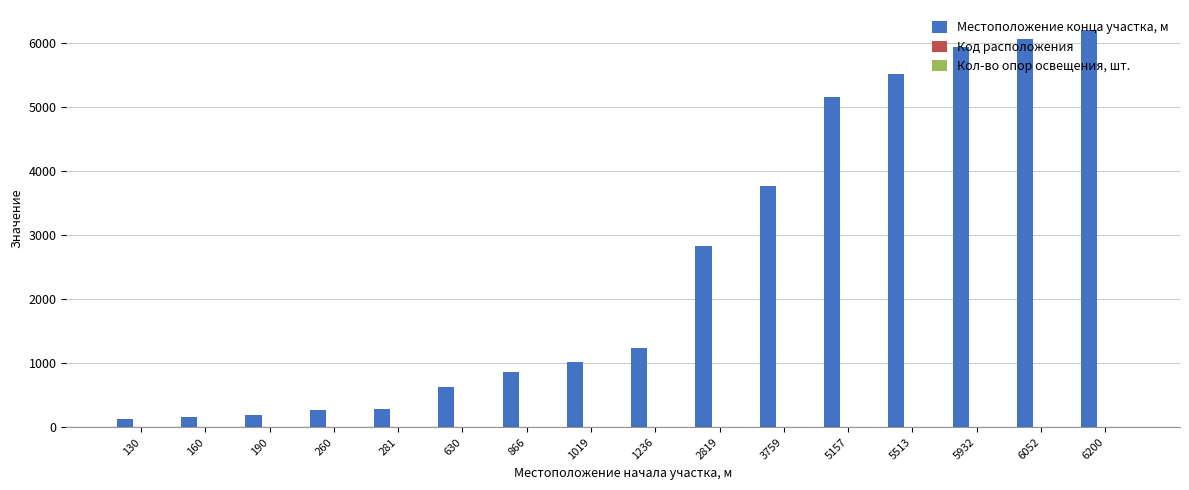

Which series has the largest total across all categories?

Местоположение конца участка, м